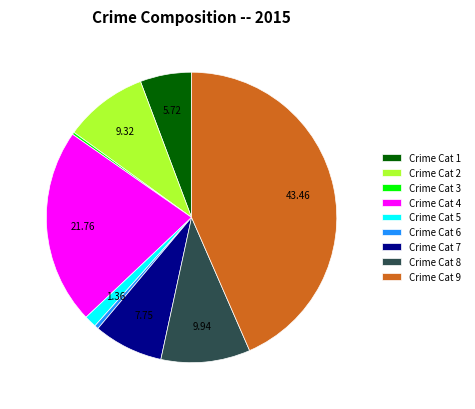

Is Crime Cat 4 the majority of the pie?

No